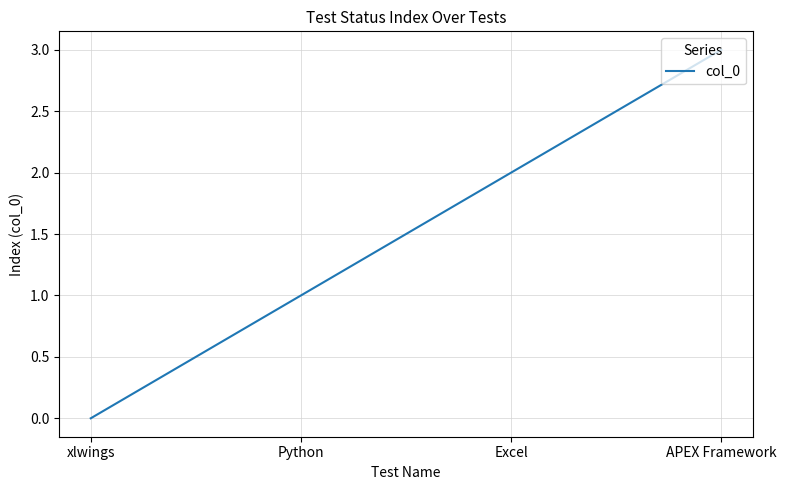

How many values are below 2?

2